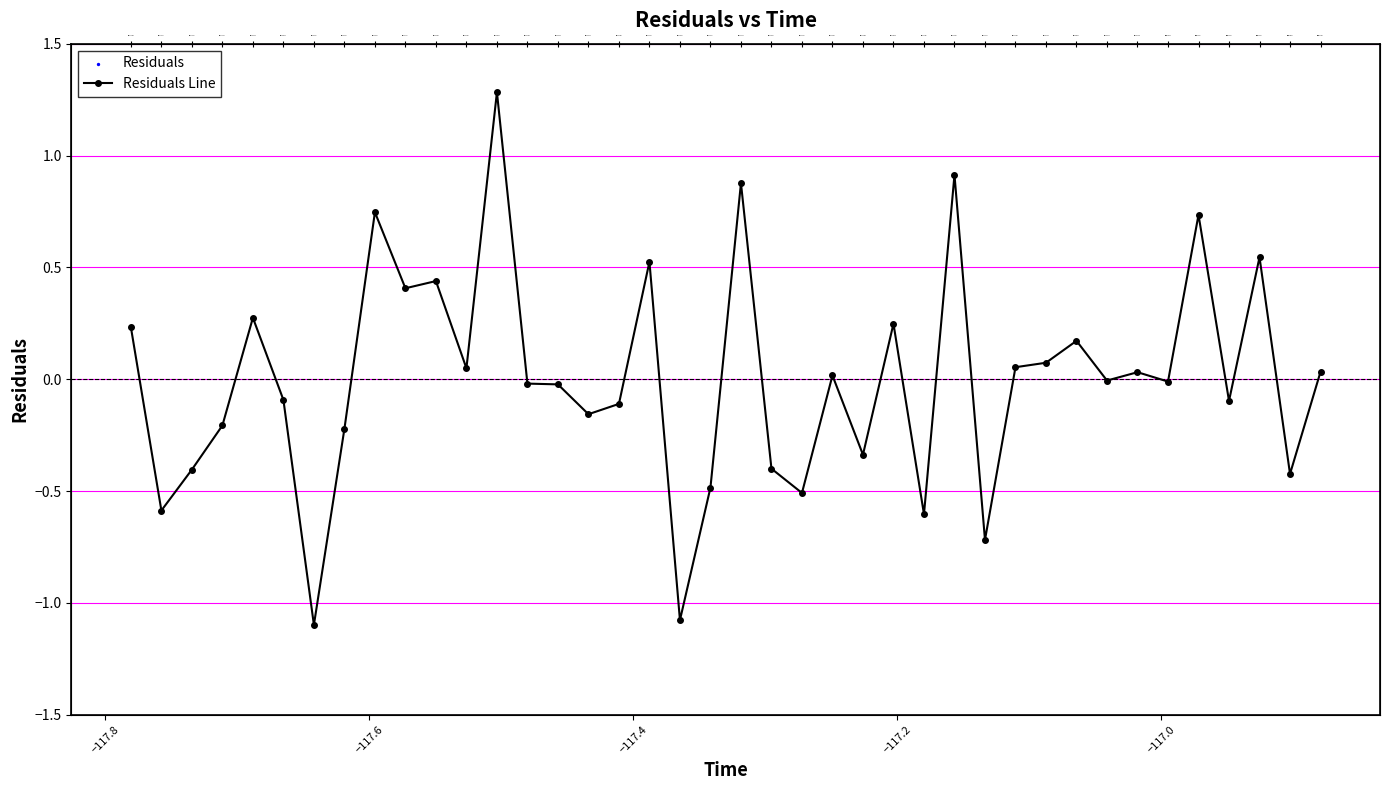

What are all the series names shown in the legend?

Residuals Line, Residuals